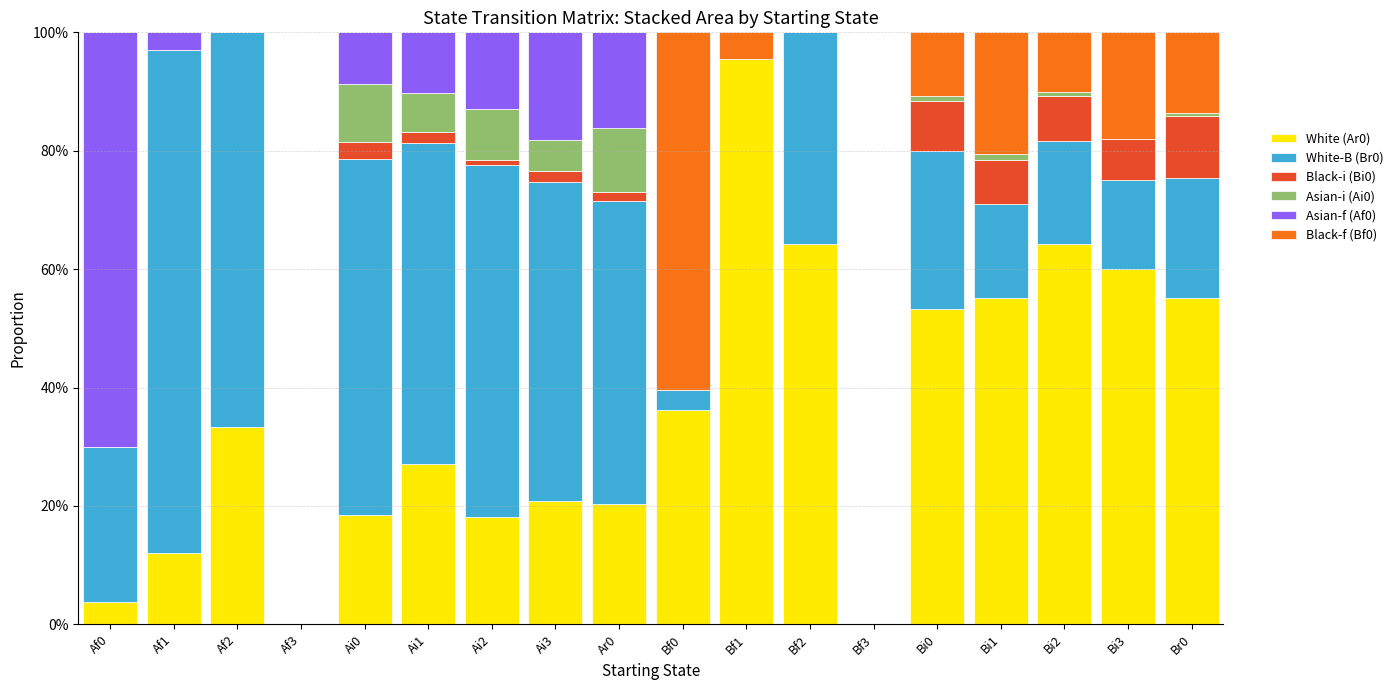

Are the bars grouped side by side (vs. stacked)?

No